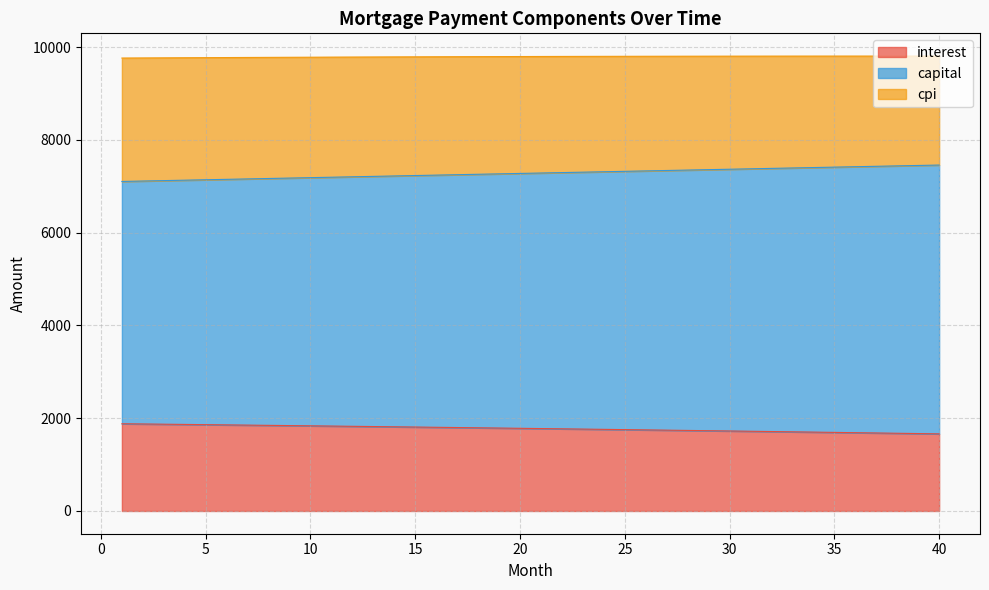

Is the value of capital at 9 greater than the value of interest at 18?

Yes